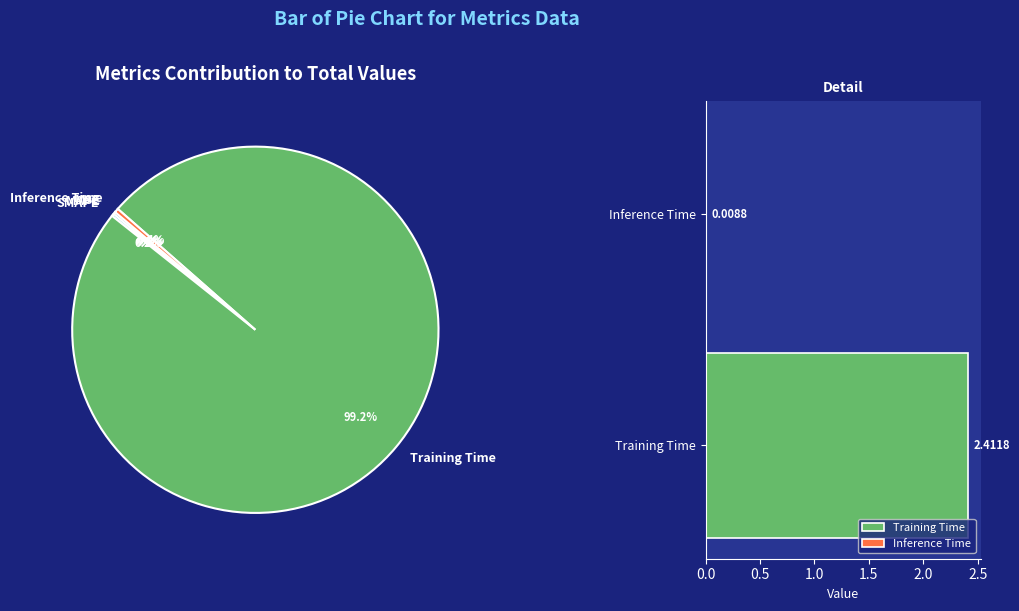

Rank the categories by value from highest to lowest.

Training Time, Inference Time, MAPE, SMAPE, MSE